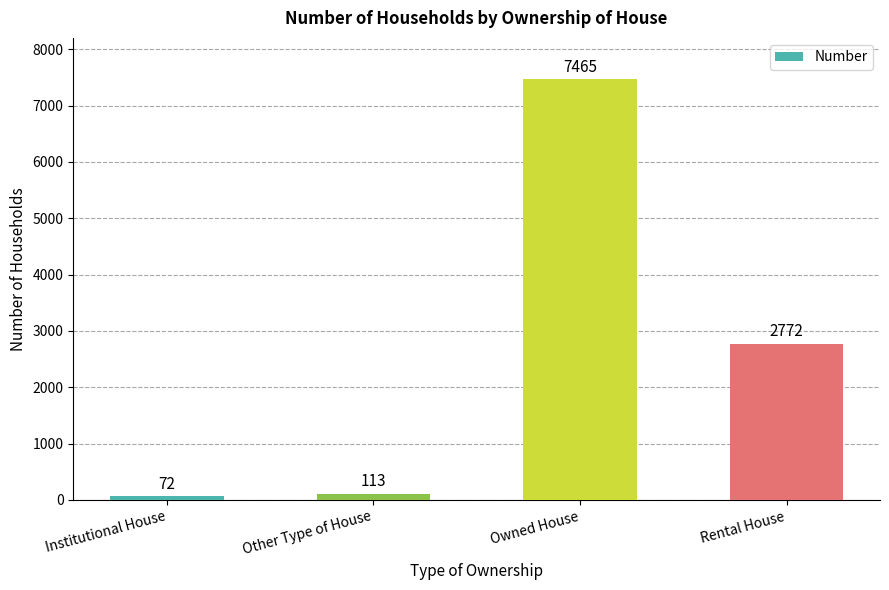

Reading left to right, extract all data points from this chart.

Institutional House=72	Other Type of House=113	Owned House=7465	Rental House=2772